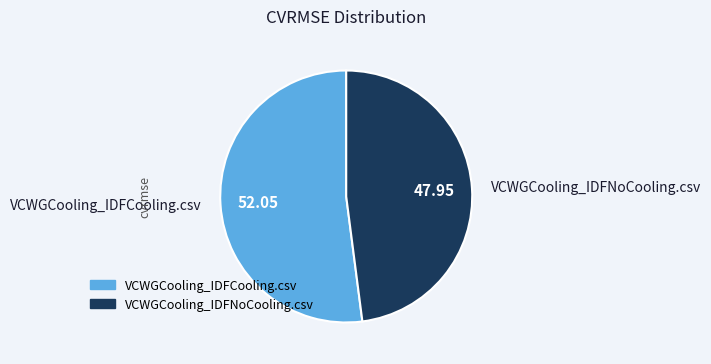

Is VCWGCooling_IDFCooling.csv the majority of the pie?

Yes